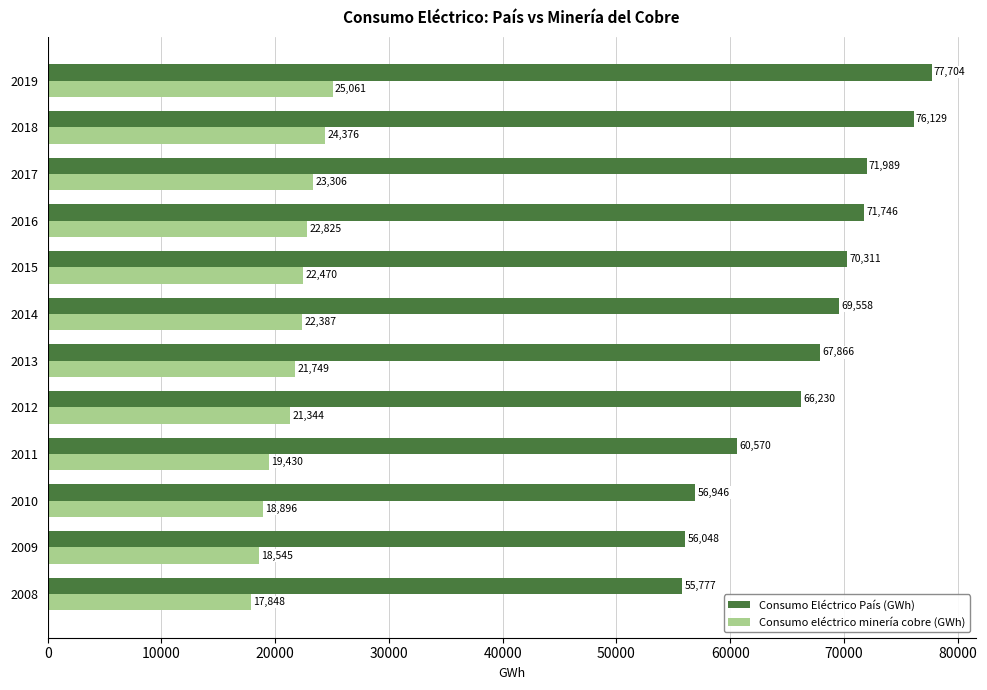

Where is Consumo eléctrico minería cobre (GWh) nearest to the value 21454?

2012